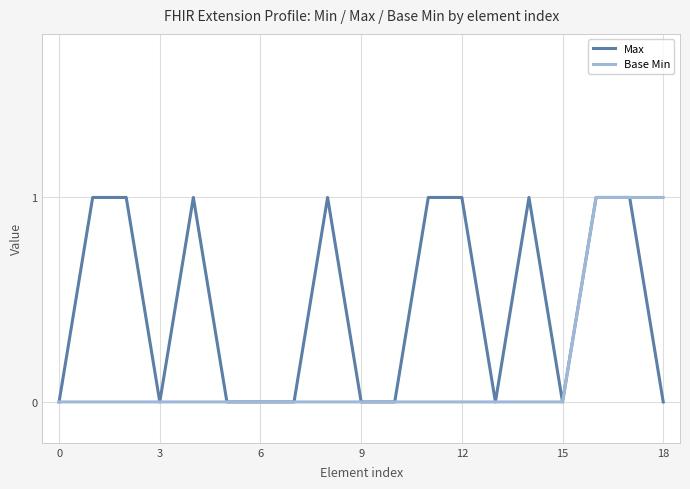

Reading left to right, what are all the values shown in this chart?

Max: 0	1	1	0	1	0	0	0	1	0	0	1	1	0	1	0	1	1	0
Base Min: 0	0	0	0	0	0	0	0	0	0	0	0	0	0	0	0	1	1	1